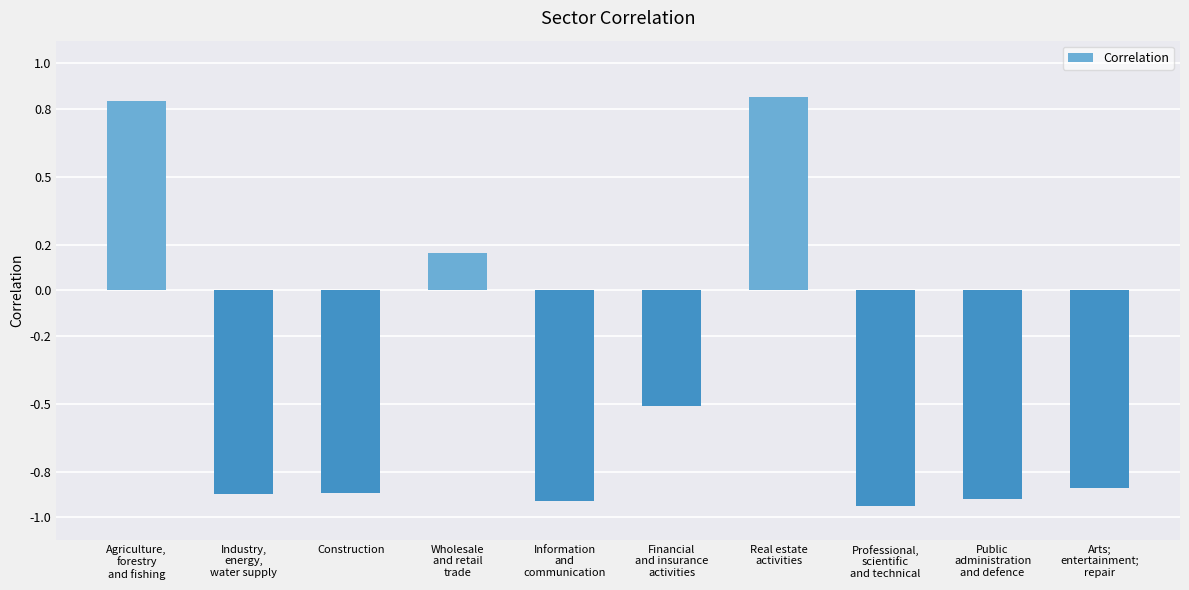

At which label does the data first exceed 0?

Agriculture,
forestry
and fishing